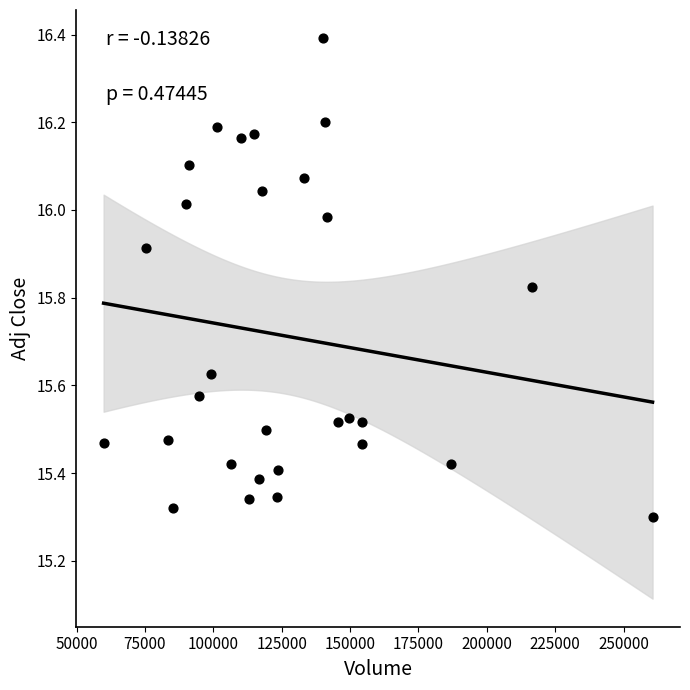

What is the range of Y values (max minus min)?

1.1